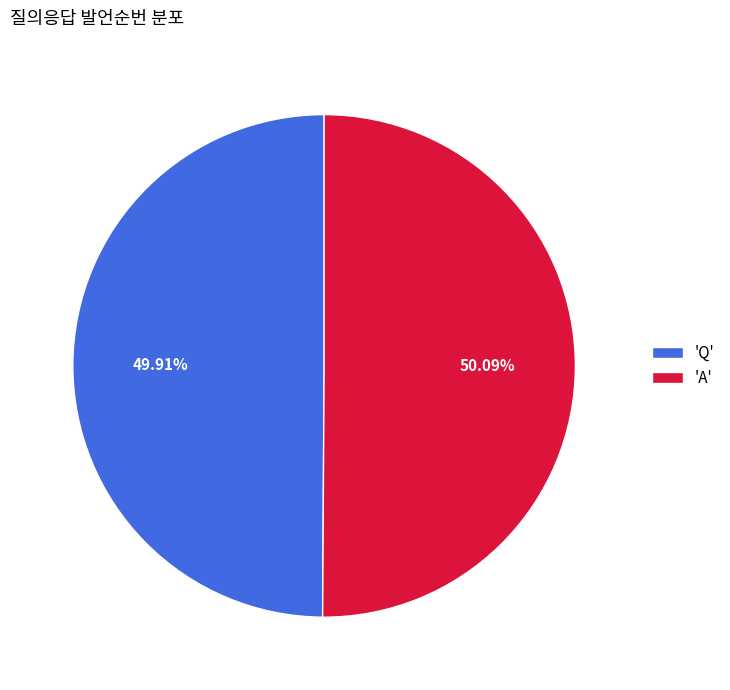

Is the sum of 'Q' and 'A' greater than half?

Yes